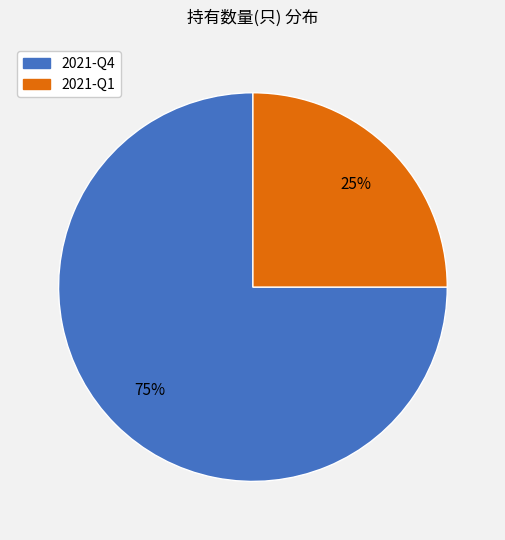

Is there any slice that represents more than half of the pie?

Yes